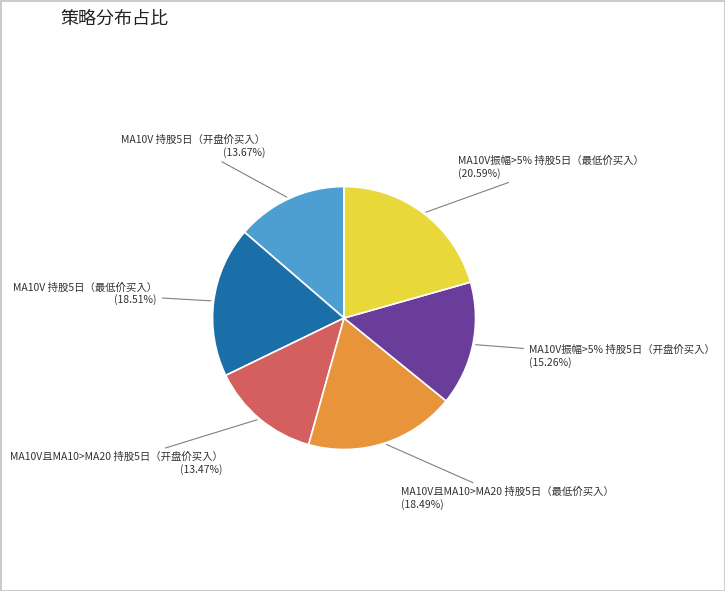

Count the number of slices in the pie.

6